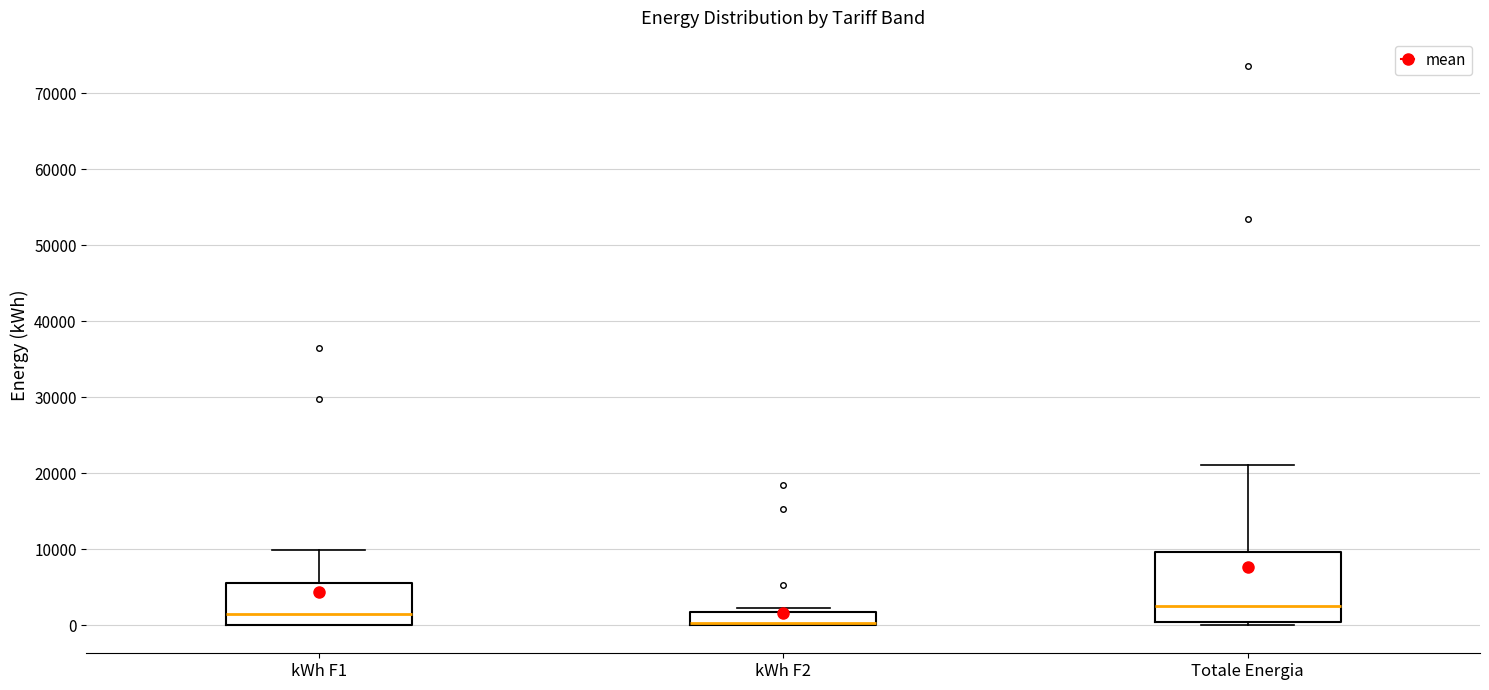

Where is the upper edge of the box for kWh F2 on the y-axis? The values are not printed on the chart, so give them approximately, as read against the axis.

2000